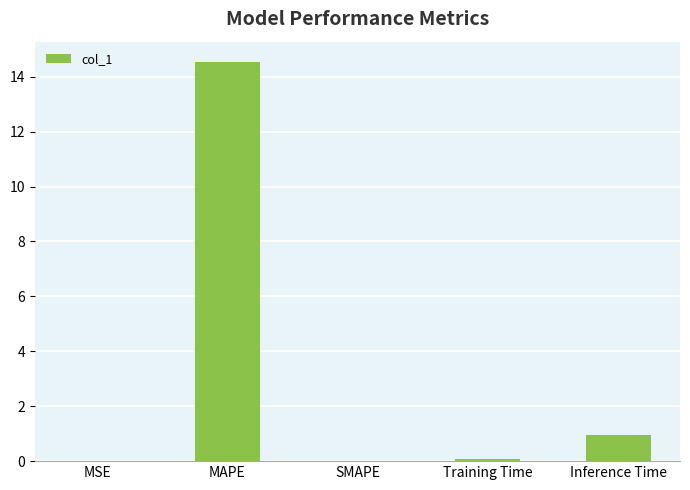

What is the sum of the values at Inference Time and MAPE?

15.5